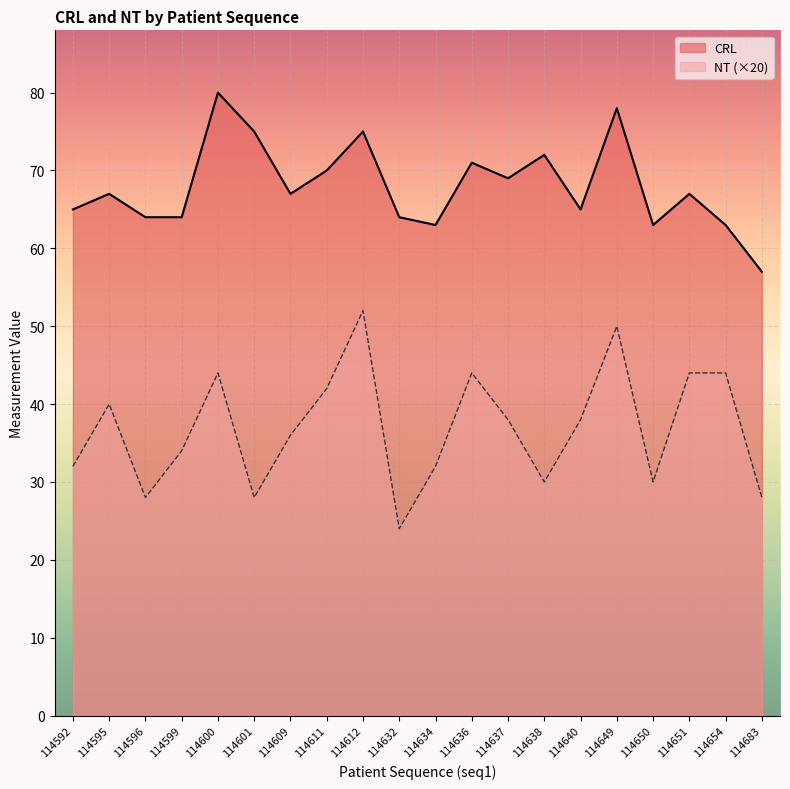

Where does the CRL series first go above 67?

114600